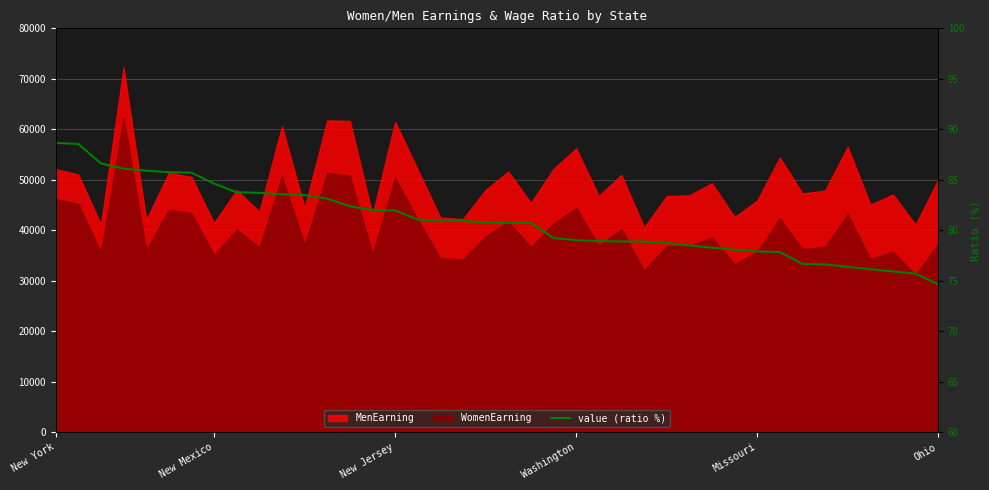

True or false: the data shows 78.8 at 27.

True